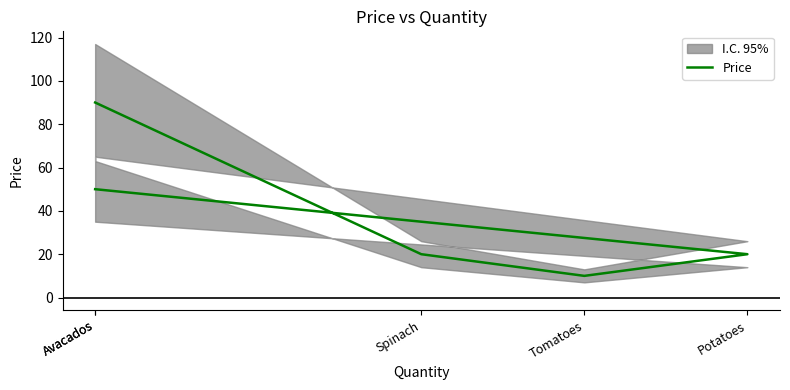

How many lines are shown in the chart?

1